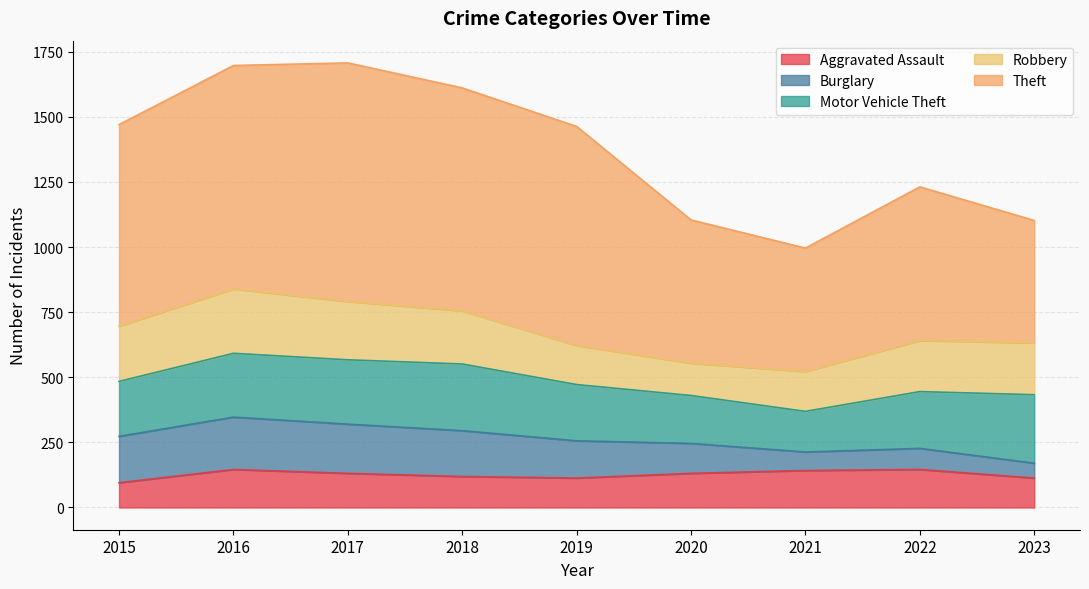

Rank the series at 2017 from highest to lowest value.

Theft, Motor Vehicle Theft, Robbery, Burglary, Aggravated Assault